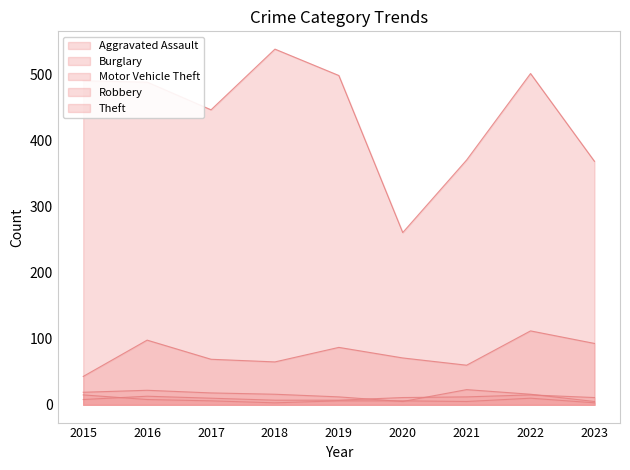

List the labels in order of Robbery value, smallest first.

2018, 2023, 2021, 2017, 2019, 2020, 2016, 2022, 2015